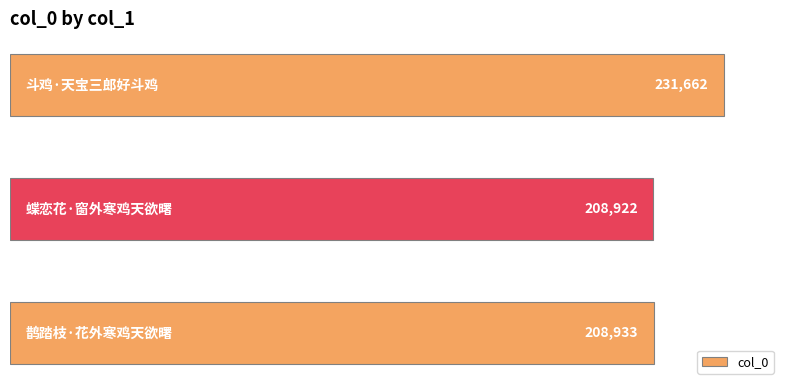

What is the smallest value displayed?

208922